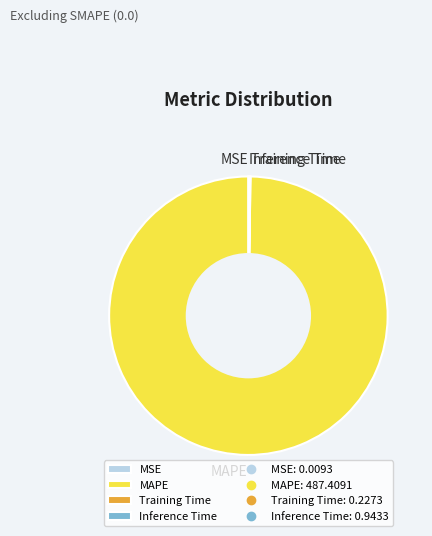

What is the majority slice?

MAPE